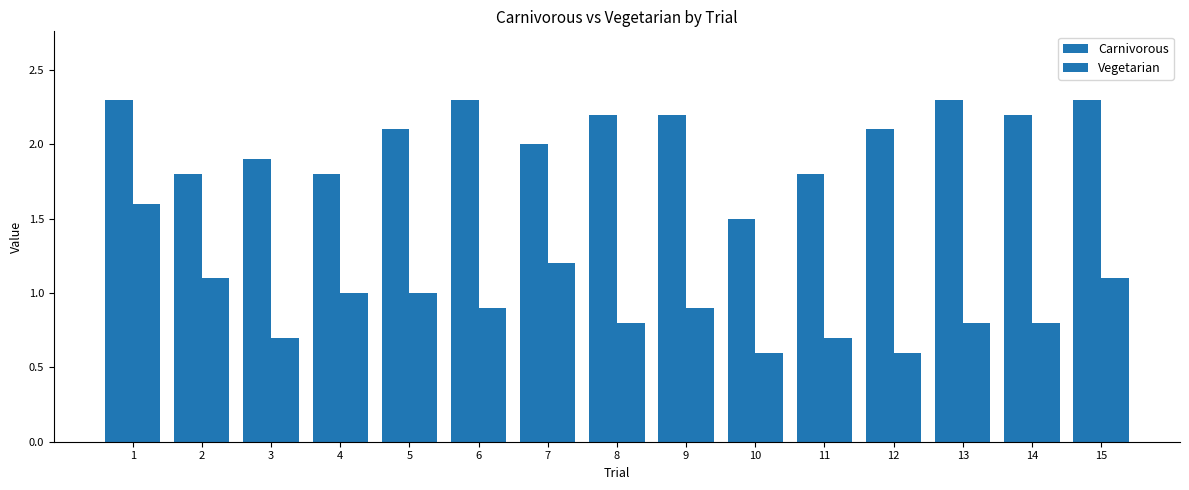

Which series changed the most between 3 and 7?

Vegetarian